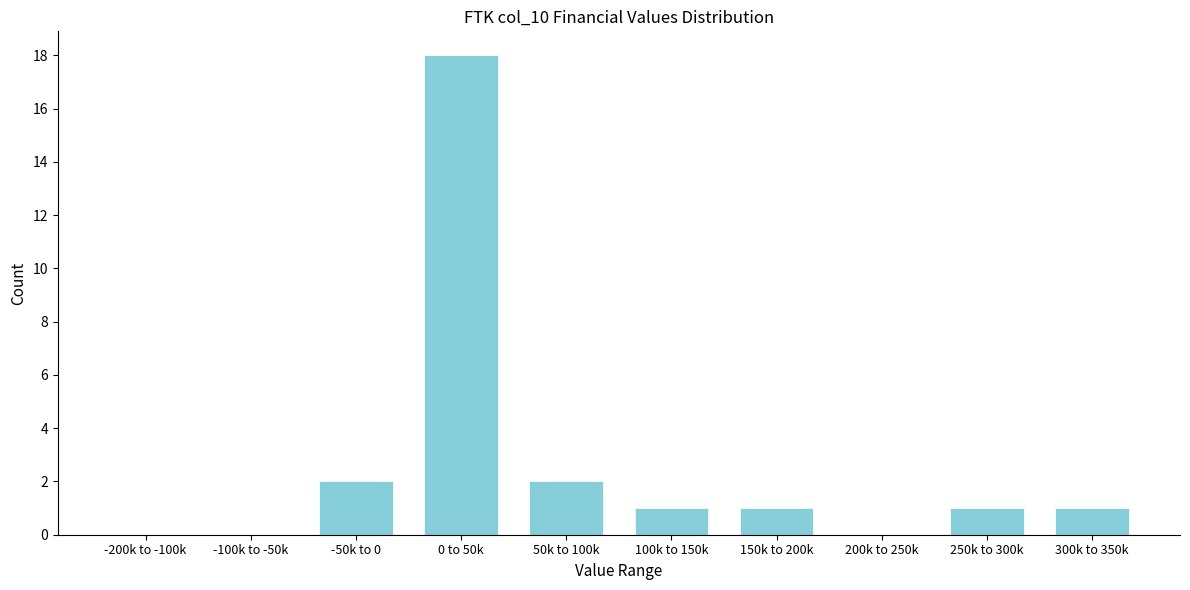

Reading left to right, list all the values displayed in this chart.

-200k to -100k=0	-100k to -50k=0	-50k to 0=2	0 to 50k=18	50k to 100k=2	100k to 150k=1	150k to 200k=1	200k to 250k=0	250k to 300k=1	300k to 350k=1